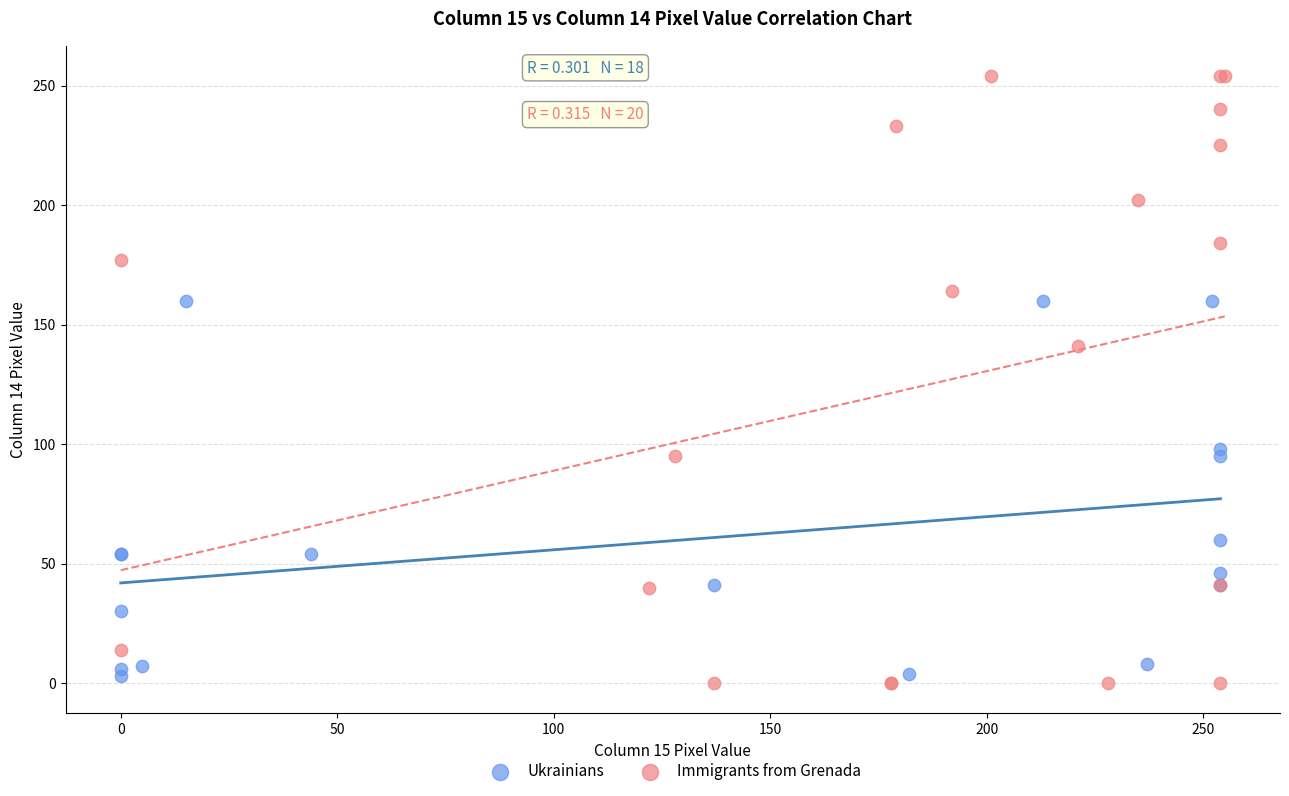

Which series reaches the maximum Y coordinate?

Immigrants from Grenada